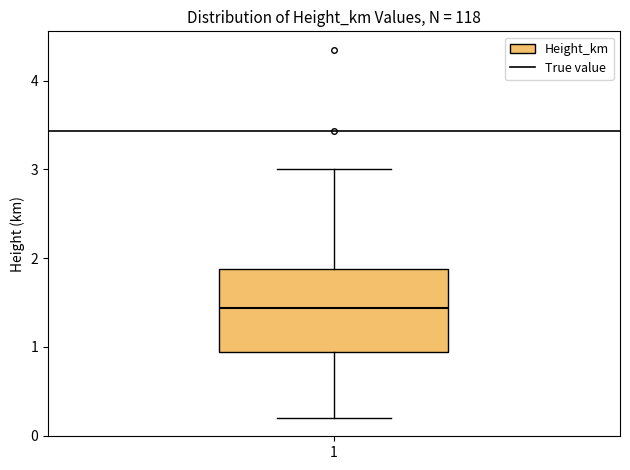

Transcribe this box plot: give where the median line is, the range the box spans, and where the two whiskers end, as read against the y-axis. The values are not printed on the chart, so give them approximately, as read against the axis.

median 1.4, box 0.9 to 1.9, whiskers 0.2 to 3.0